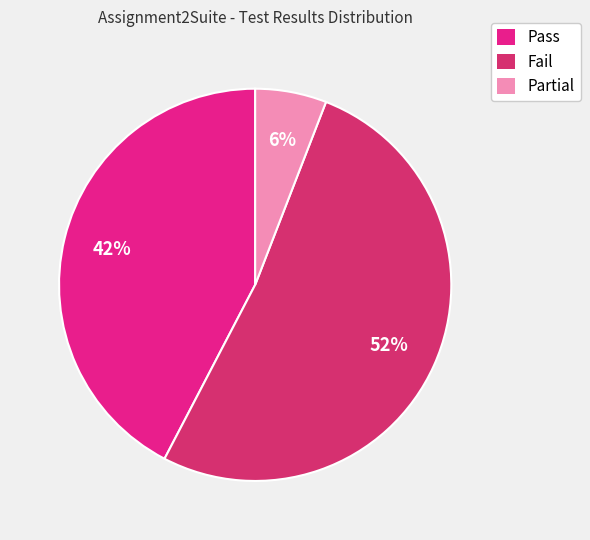

To the nearest percent, what is the difference between the Fail and Partial slice percentages?

46%